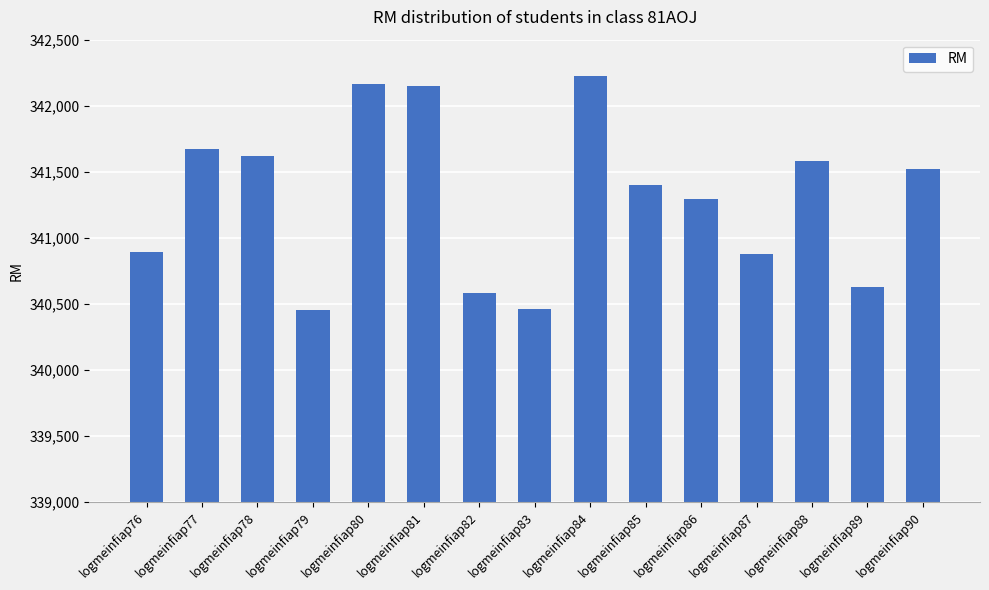

Is it true that the value at logmeinfiap76 is 340895?

True